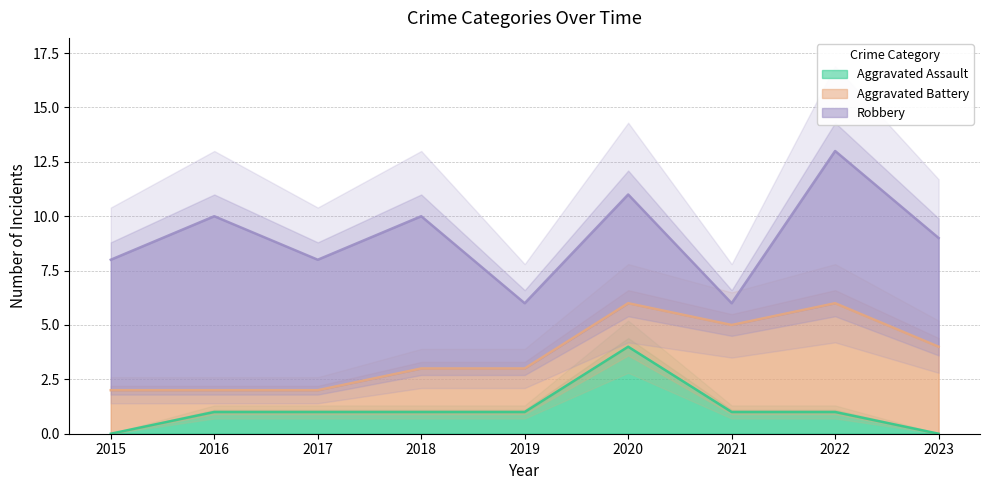

How many data points in Aggravated Battery are less than 2?

2